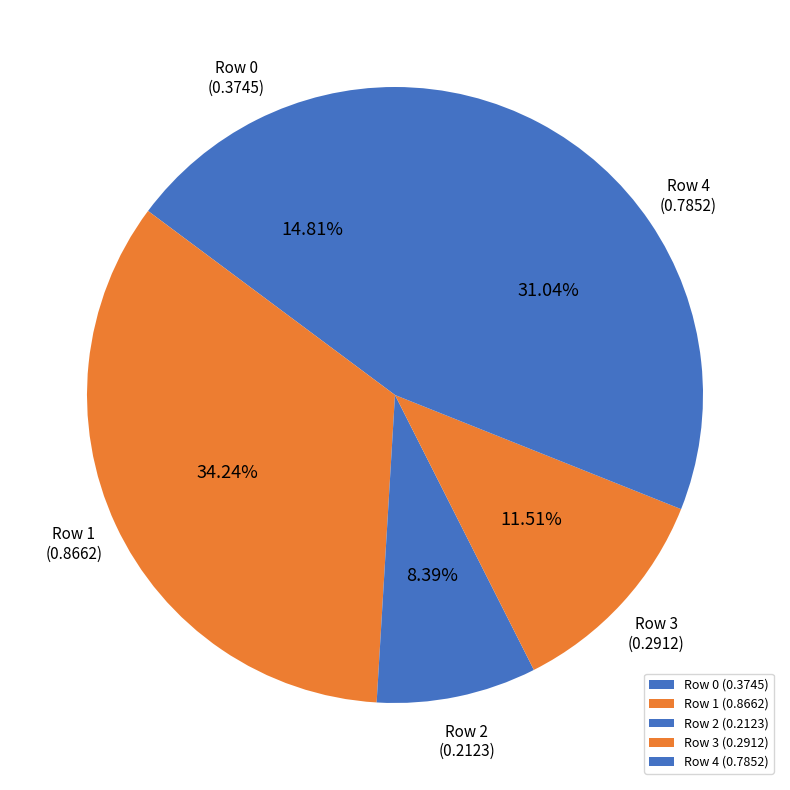

Combined, do Row 0 (0.3745) and Row 3 (0.2912) account for over 50%?

No